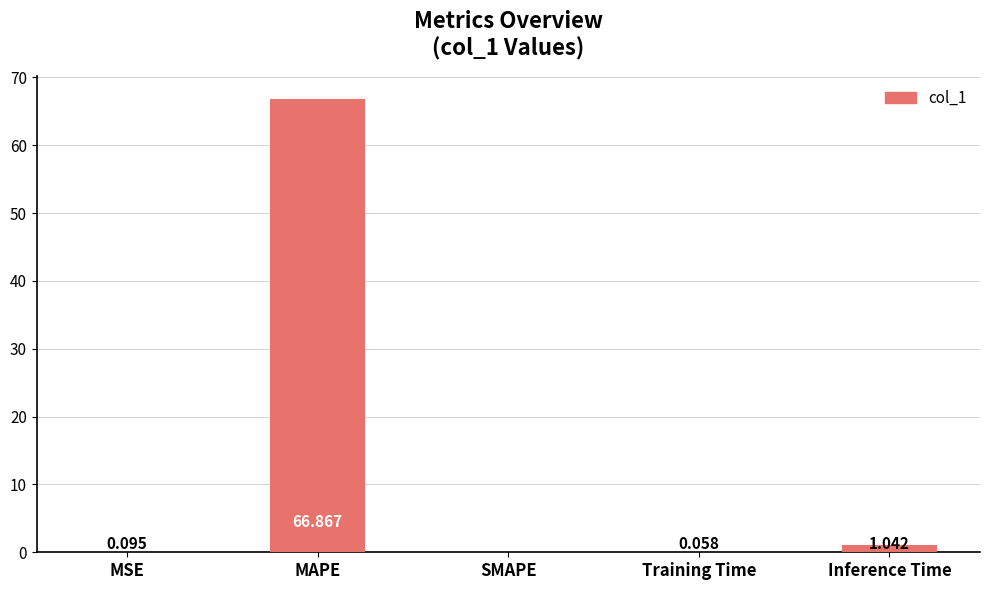

Which has a higher value, Training Time or Inference Time?

Inference Time